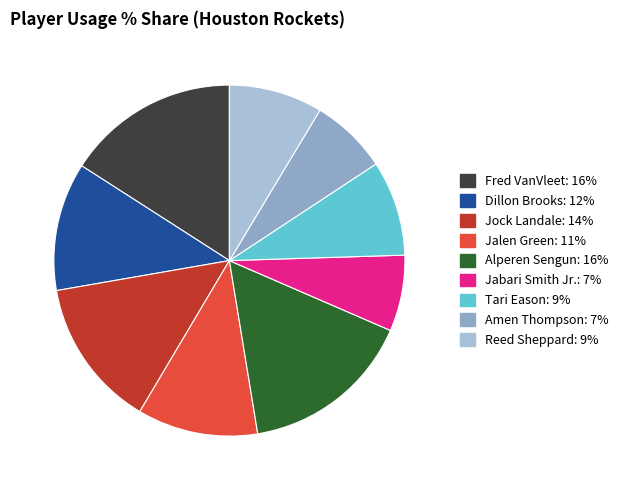

To the nearest percent, what is the average slice percentage?

11%